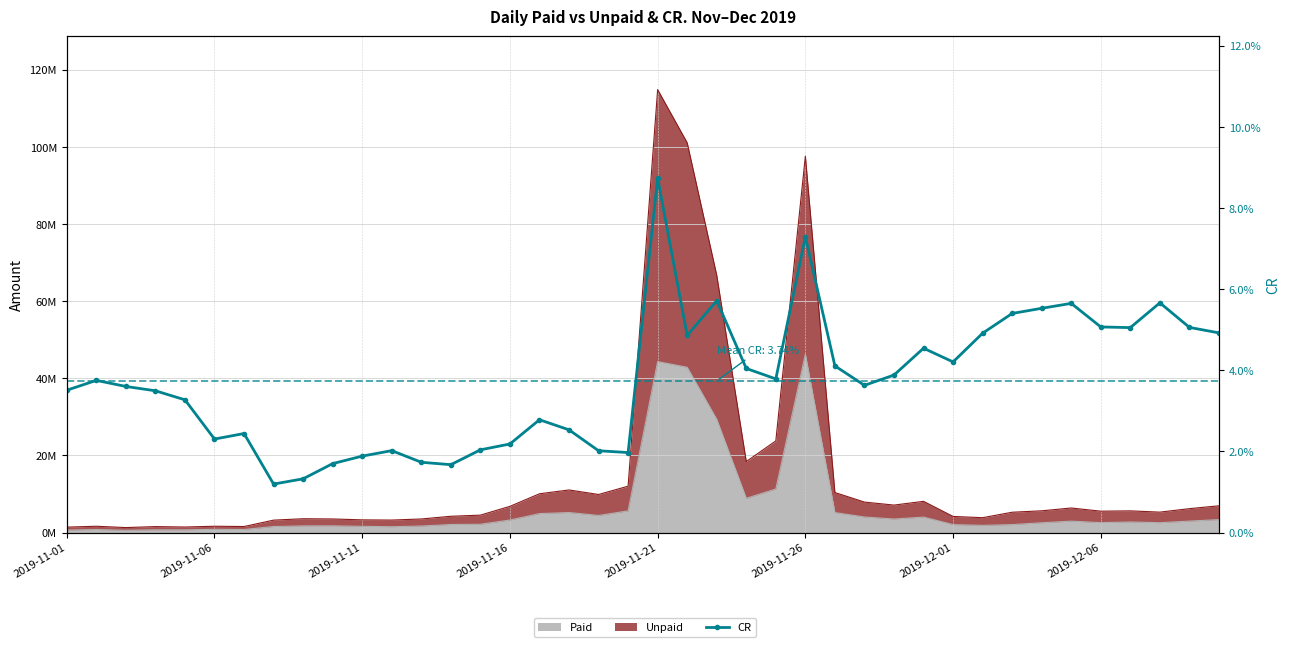

True or false: there are more than 2 points higher than both neighbors.

True